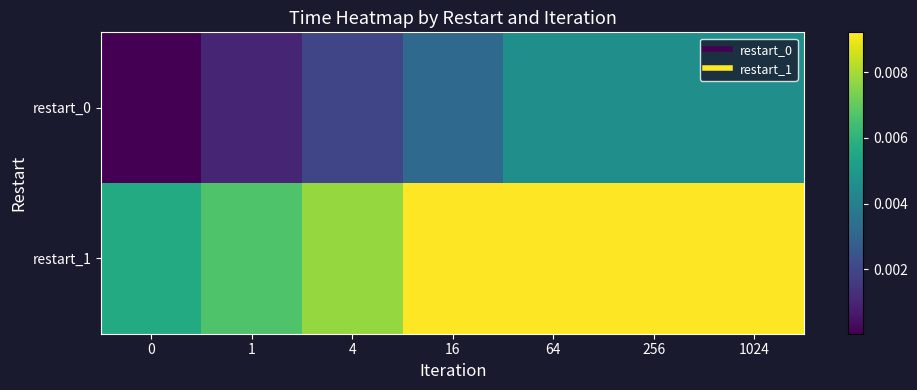

Rank the series by their maximum value, from lowest to highest.

restart_0, restart_1